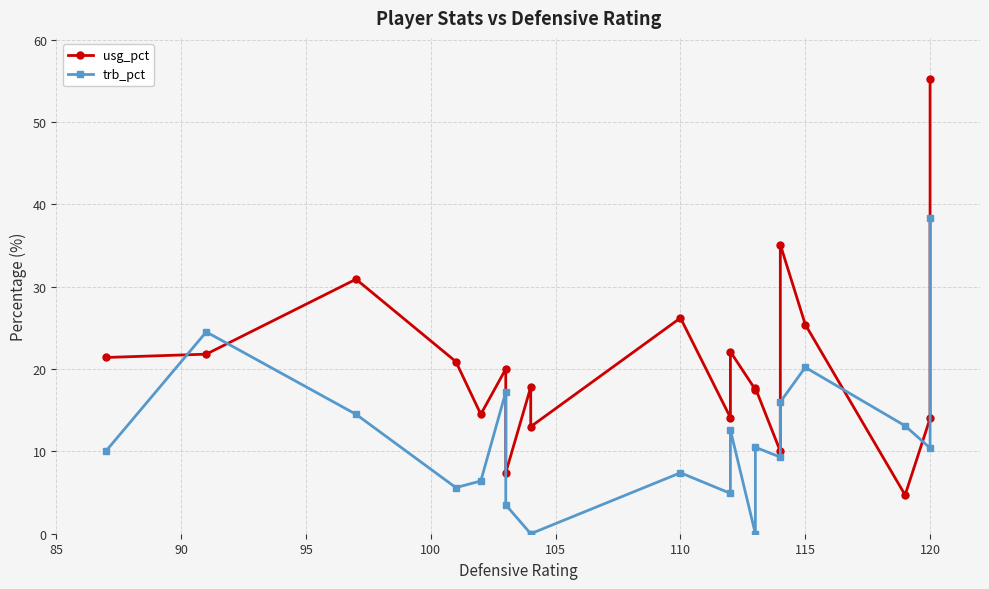

Reading right to left, list all the values displayed in this chart.

usg_pct: 55.2	14.0	4.7	25.4	35.1	10.0	17.7	17.5	22.1	14.1	26.2	13.0	17.8	7.4	20.0	14.5	20.9	30.9	21.8	21.4
trb_pct: 38.3	10.4	13.1	20.2	16.0	9.3	10.5	0.0	12.6	4.9	7.4	0.0	0.0	3.5	17.2	6.4	5.6	14.5	24.5	10.1